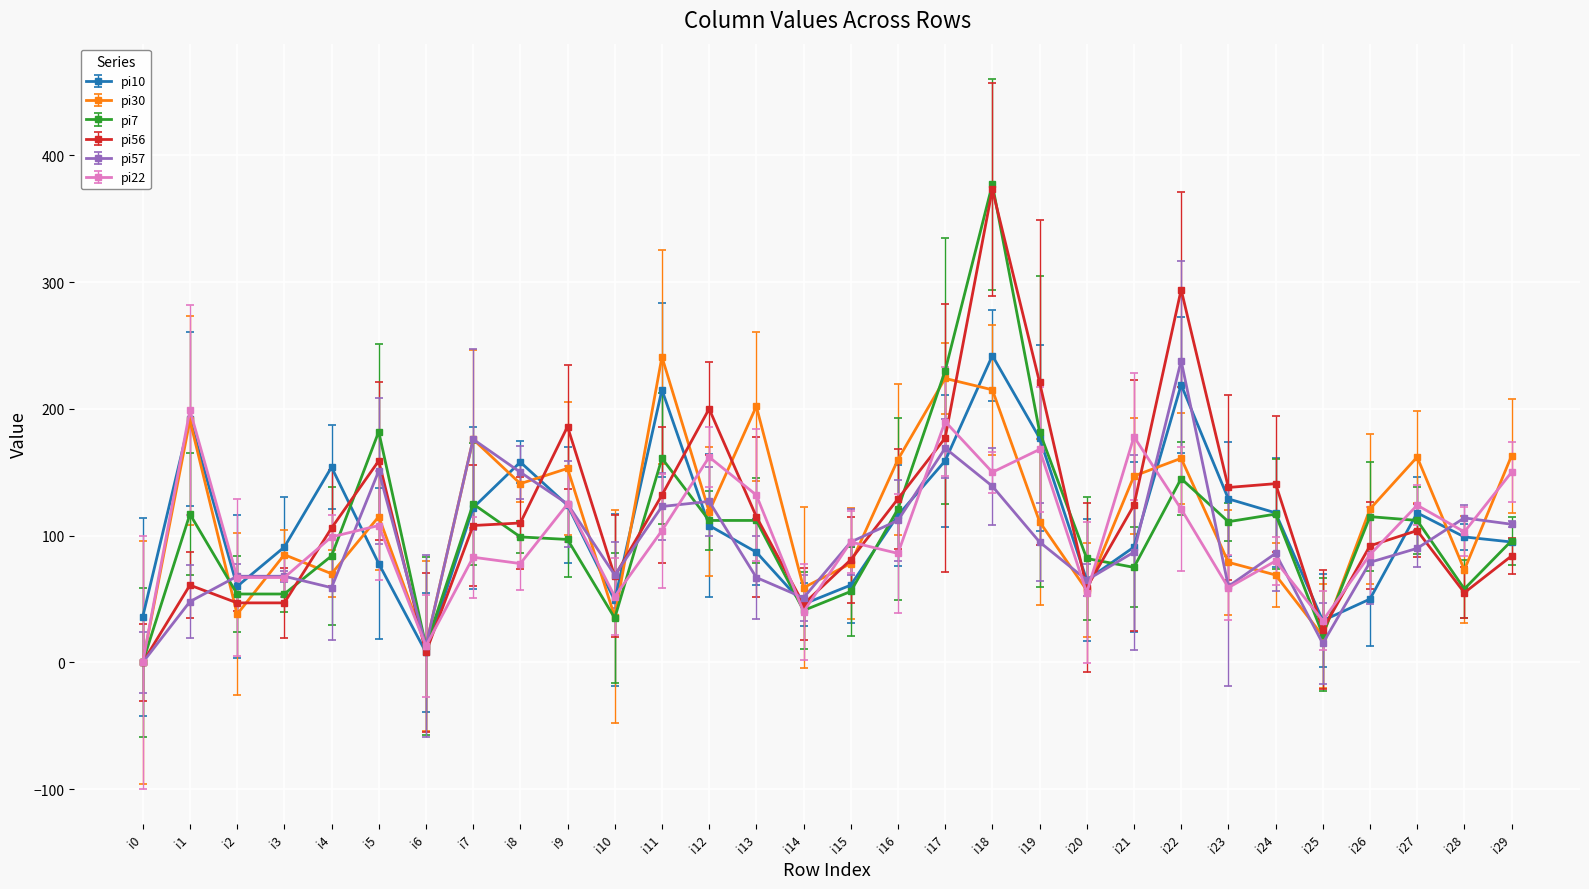

Does the chart display data point markers on the line(s)?

Yes